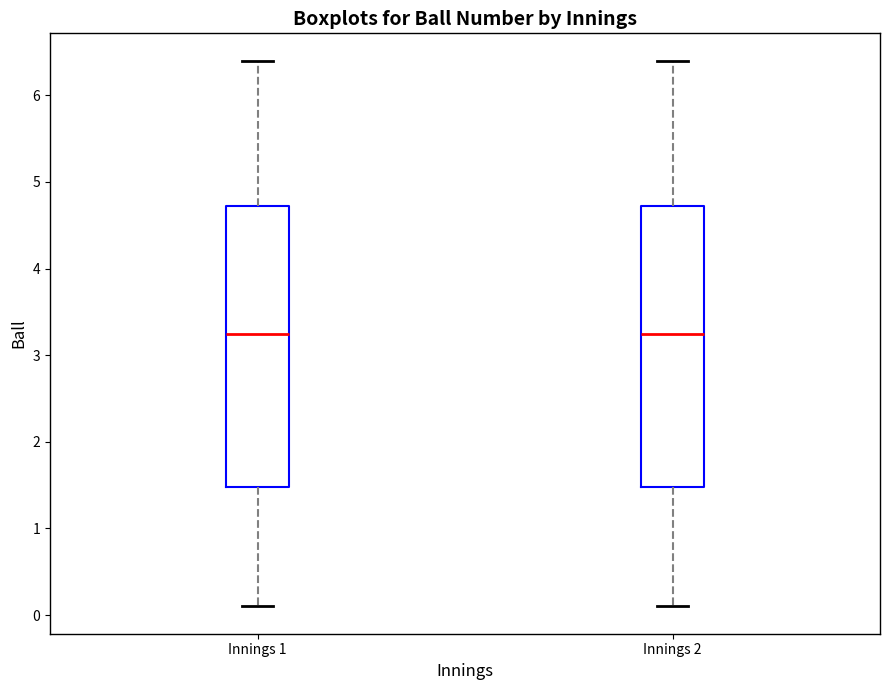

Reading left to right, read every box against the y-axis: the position of its median line, the range the box covers, and the ends of its whiskers. The values are not printed on the chart, so give them approximately, as read against the axis.

Innings 1: median 3.3, box 1.5 to 4.7, whiskers 0.1 to 6.4
Innings 2: median 3.3, box 1.5 to 4.7, whiskers 0.1 to 6.4